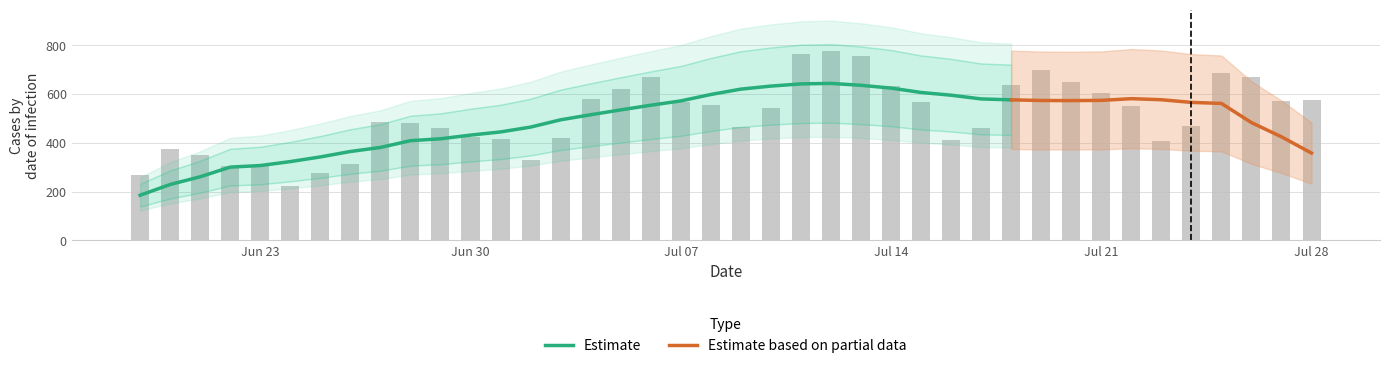

What is the highest value of the Estimate series?

643.3